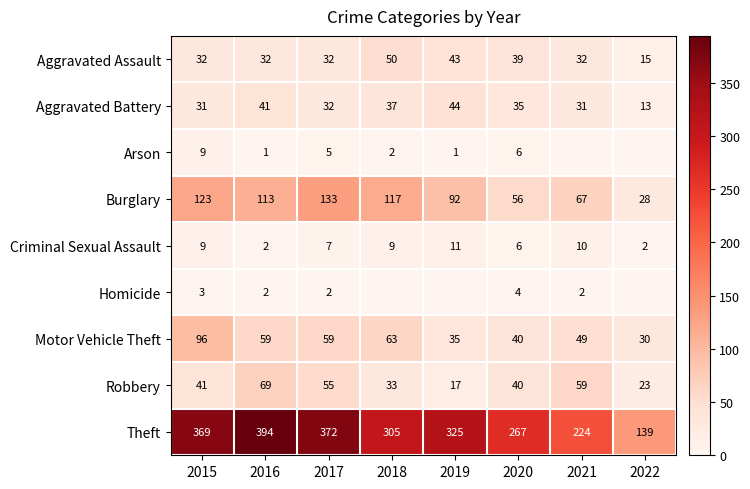

What is the total value across all series at 2018?

616